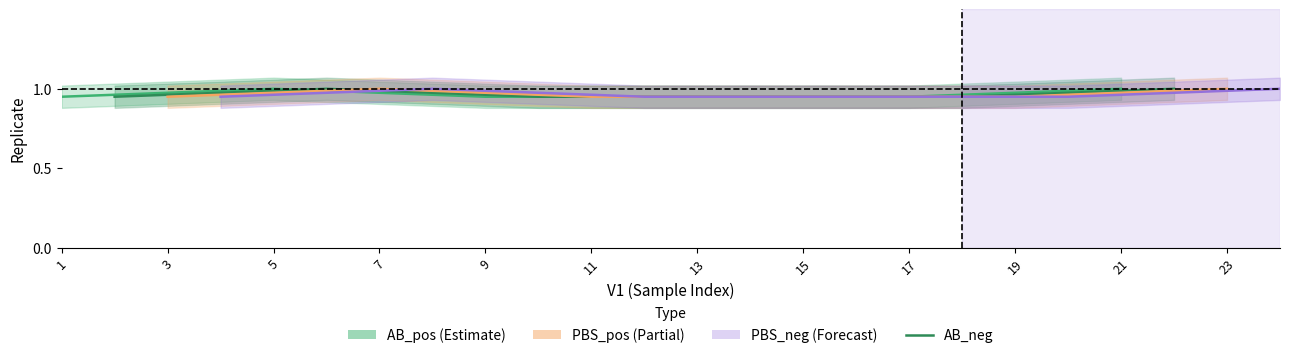

What are all the series names shown in the legend?

AB_pos, AB_neg, PBS_pos, PBS_neg